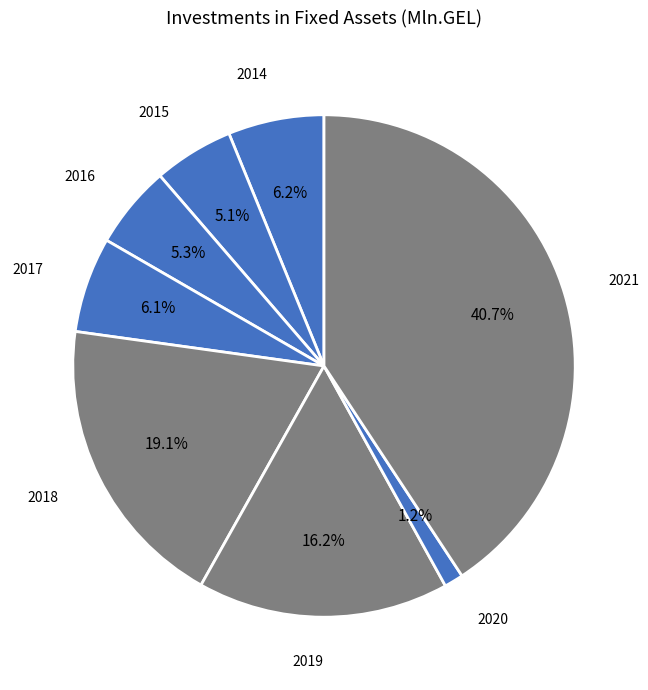

How many slices are in this pie chart?

8